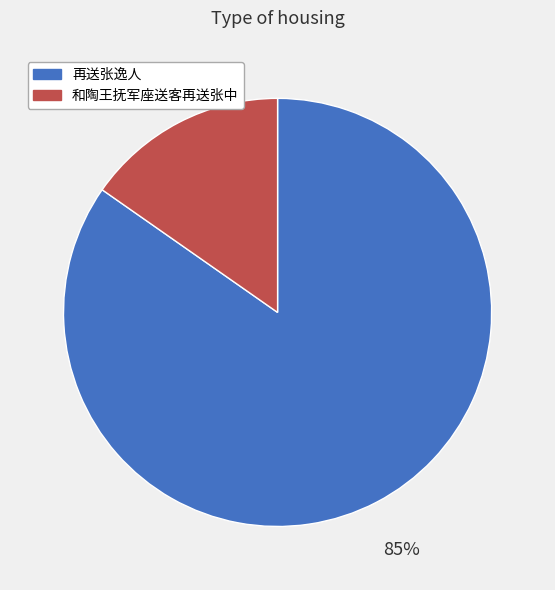

What is the majority slice?

再送张逸人